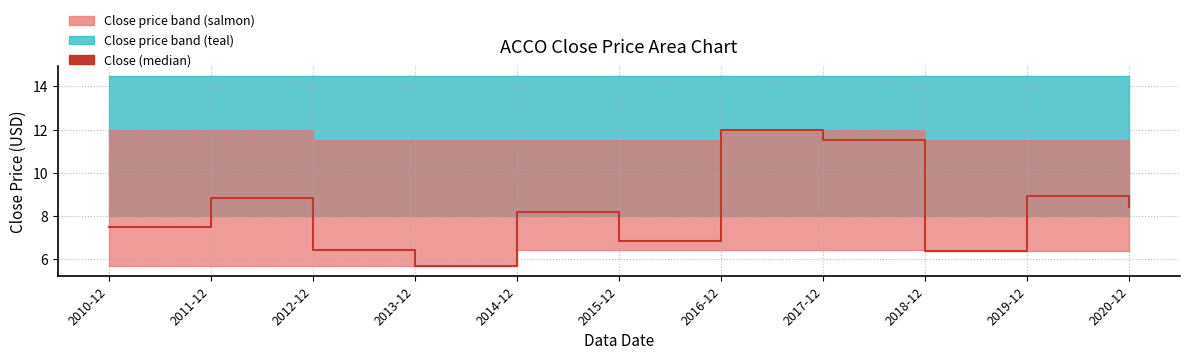

True or false: there are more than 1 points higher than both neighbors.

True